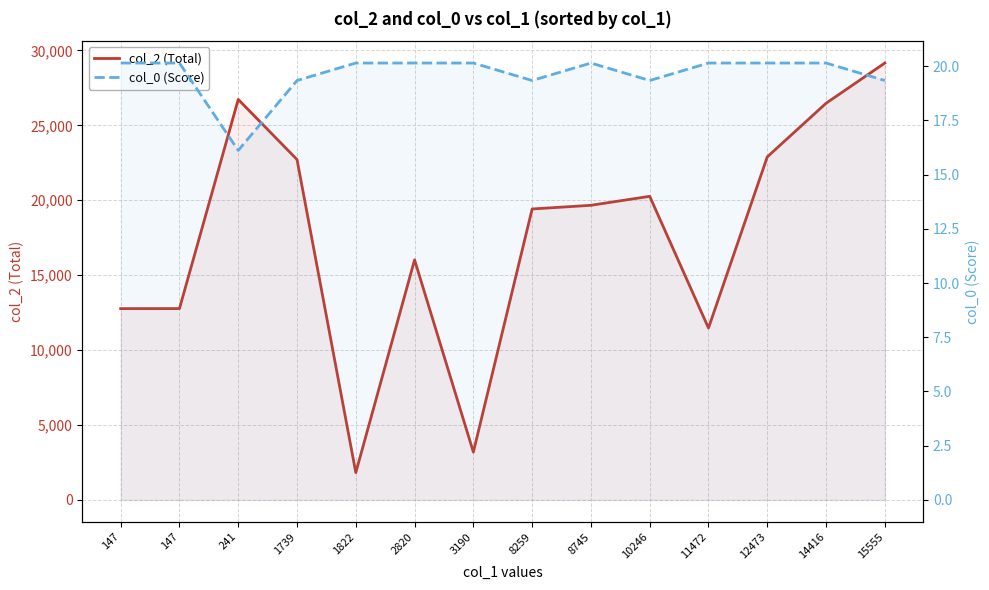

The value of col_0 (Score) at 3190 is 20.1. True or false?

True